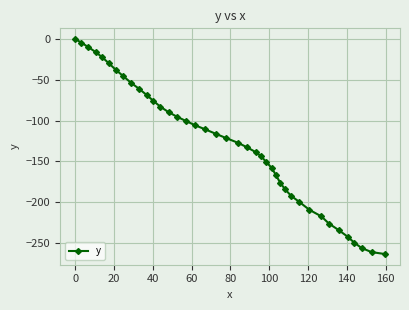

How many lines are shown in the chart?

1